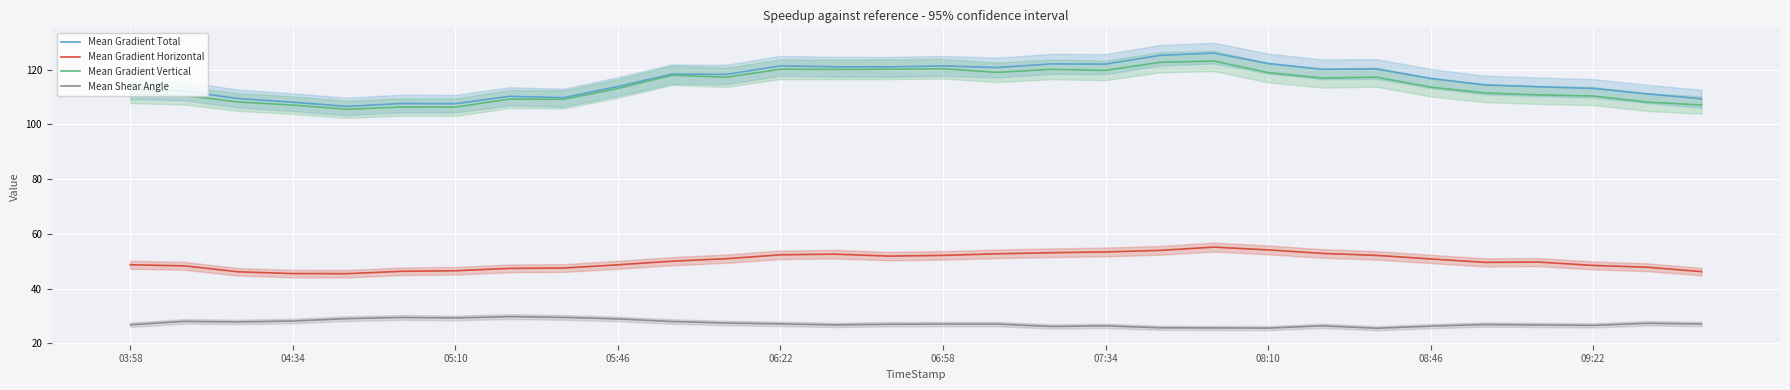

What is the highest value of the Mean Shear Angle series?

29.8